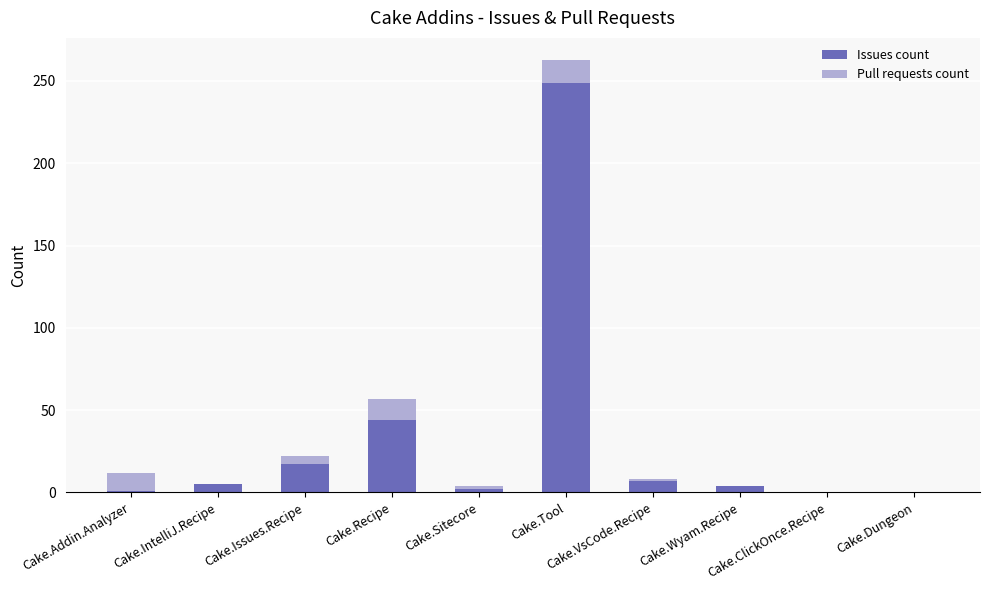

What is the sum of all Issues count values?

329